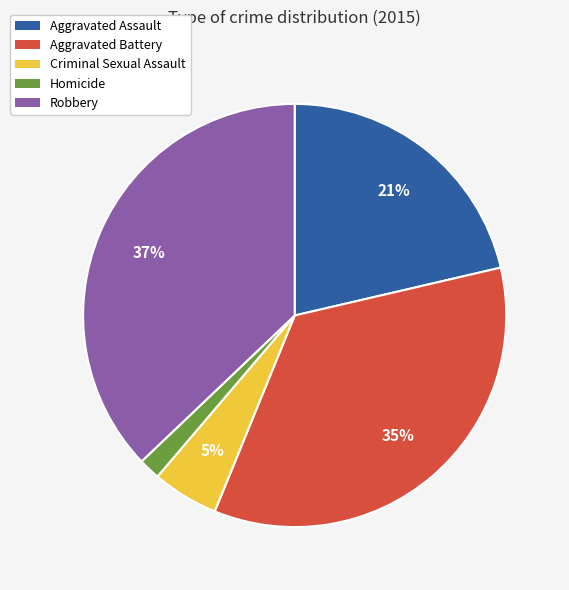

How many segments does this pie chart have?

5